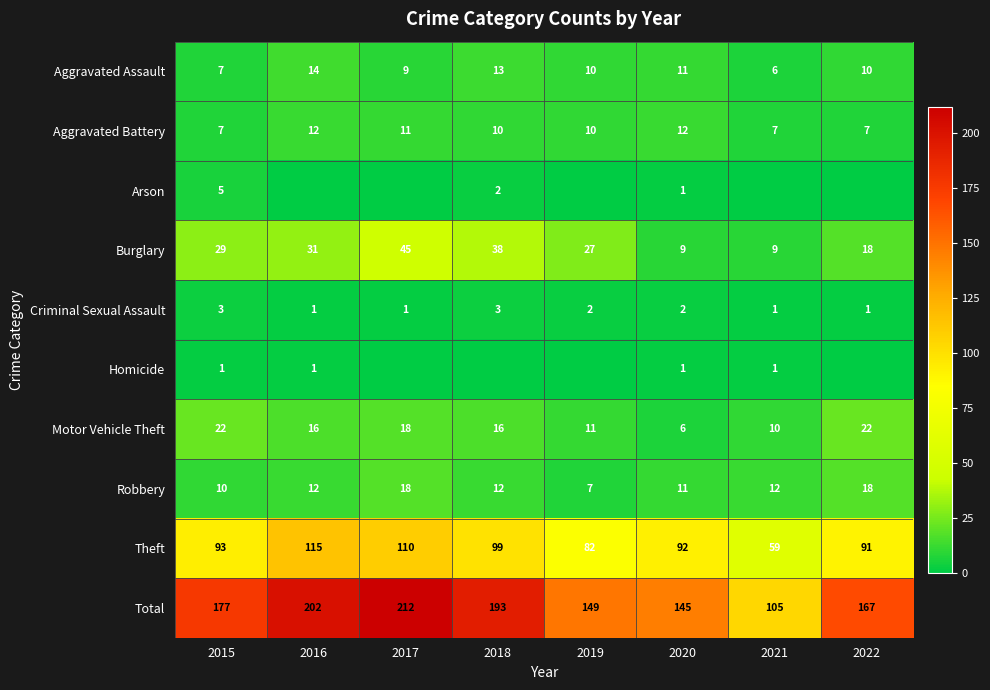

What is the lowest value of the Motor Vehicle Theft series?

6